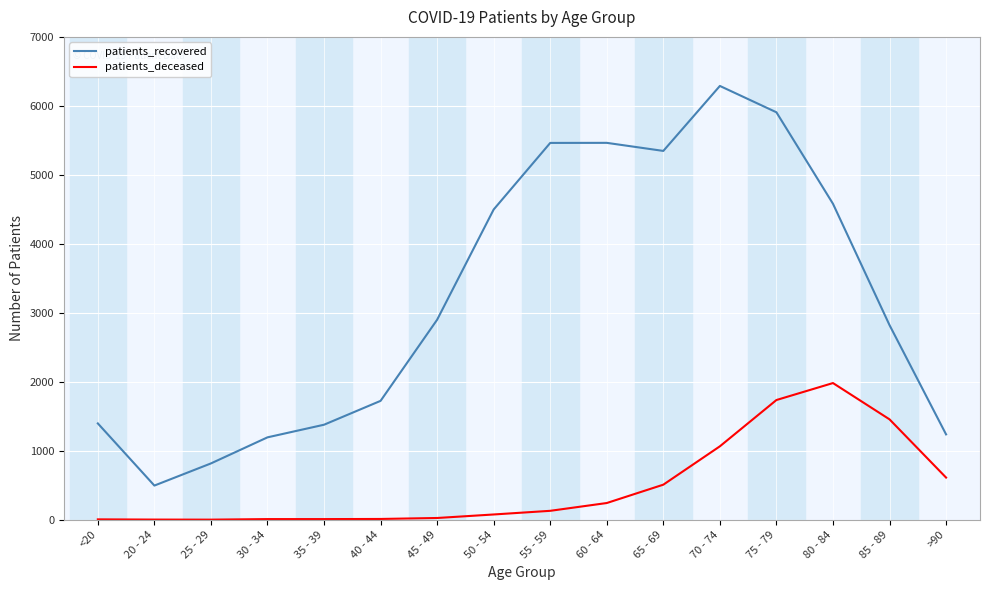

True or false: patients_recovered and patients_deceased intersect in this chart.

False